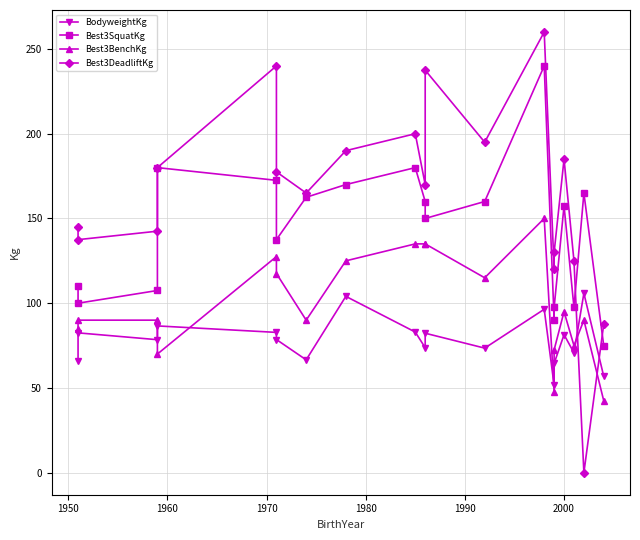

Is the value of BodyweightKg at 9 greater than the value of Best3DeadliftKg at 1950?

No